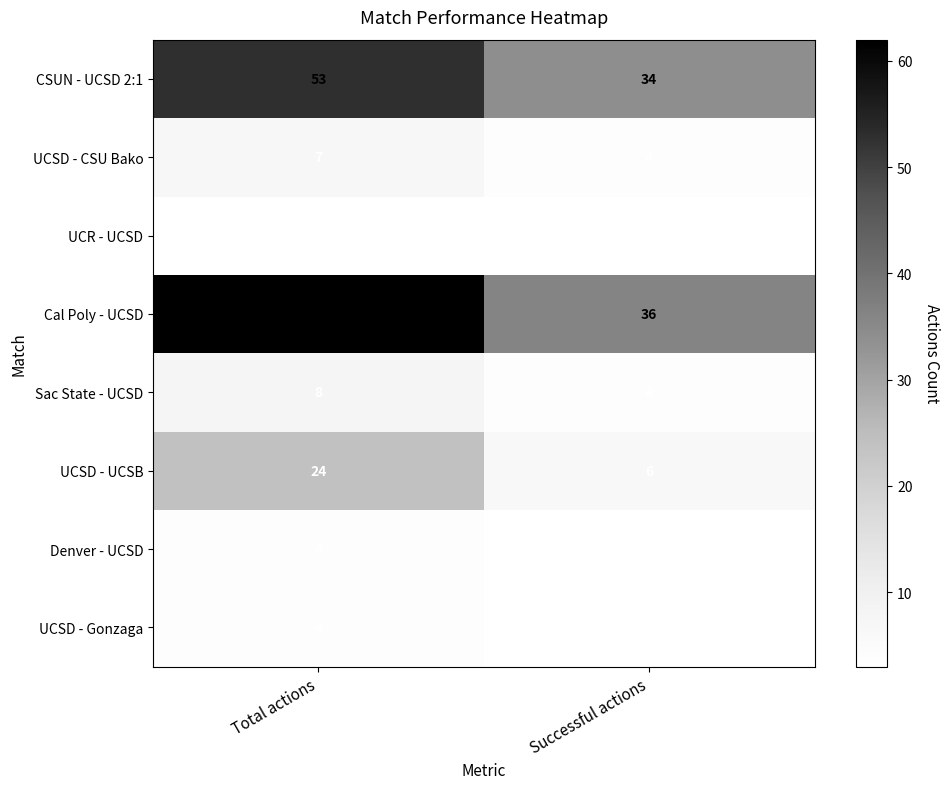

Reading left to right, what are all the values shown in this chart?

CSUN - UCSD 2:1: 53	34
UCSD - CSU Bako: 7	4
UCR - UCSD: 3	3
Cal Poly - UCSD: 62	36
Sac State - UCSD: 8	4
UCSD - UCSB: 24	6
Denver - UCSD: 4	3
UCSD - Gonzaga: 4	3